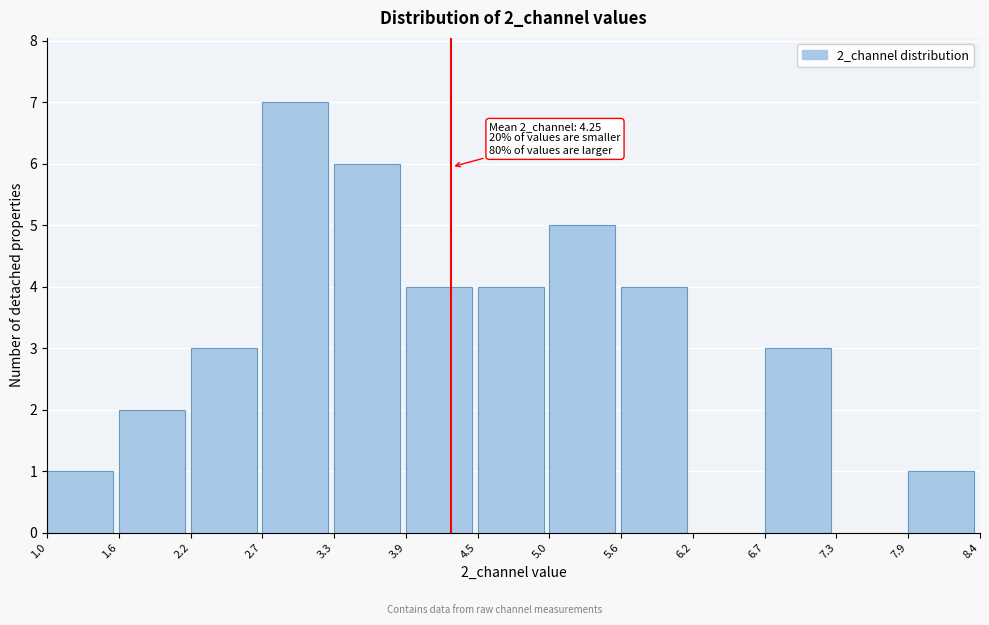

Over which range of the x-axis is the bar tallest?

2.7 to 3.3